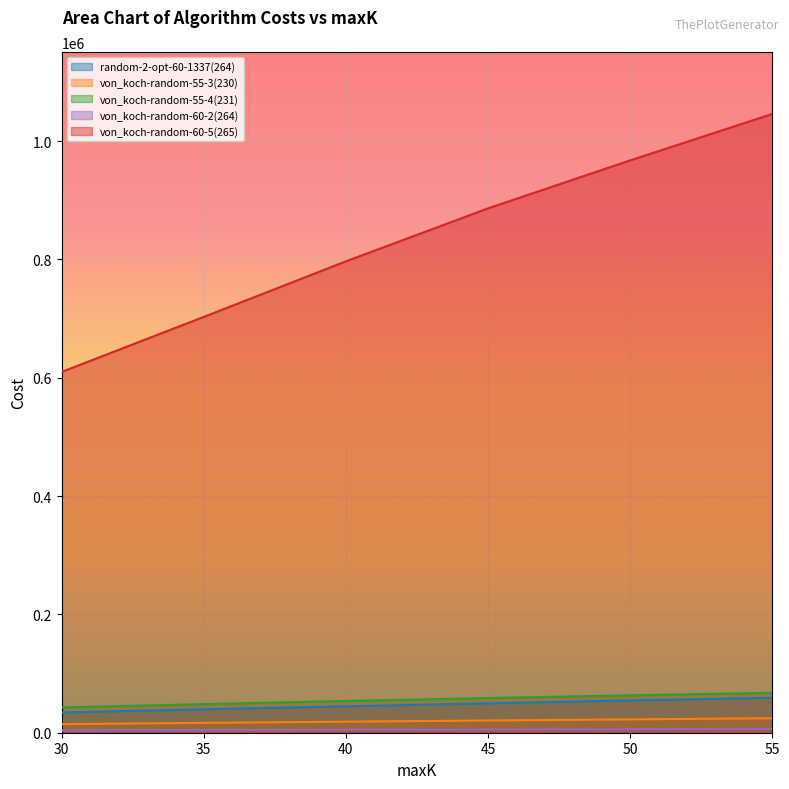

Reading left to right, transcribe all the data shown in this chart.

random-2-opt-60-1337(264): 34244.8	39529.5	44627.4	49660.7	54569.2	59031.1
von_koch-random-55-3(230): 14489.3	16681.7	18638.9	20657.1	22548.4	24458.0
von_koch-random-55-4(231): 42796.8	48375.1	53708.4	58638.8	63295.2	67401.7
von_koch-random-60-2(264): 3894.4	4458.9	4991.9	5504.7	6037.2	6523.4
von_koch-random-60-5(265): 609898.3	702852.3	796800.3	886326.9	967380.7	1045900.3